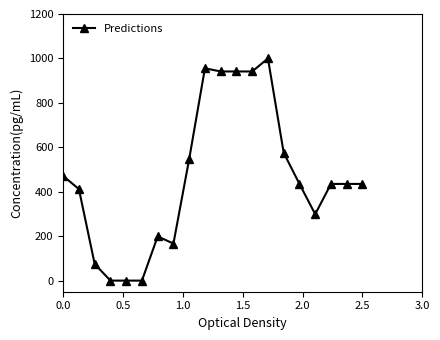

What is the value of the 3rd point from the left?

74.8